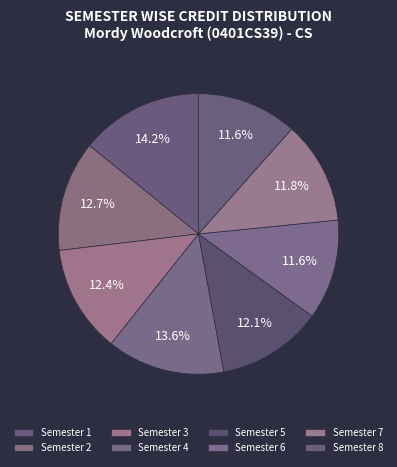

True or false: Semester 1 accounts for 14% of the total.

True